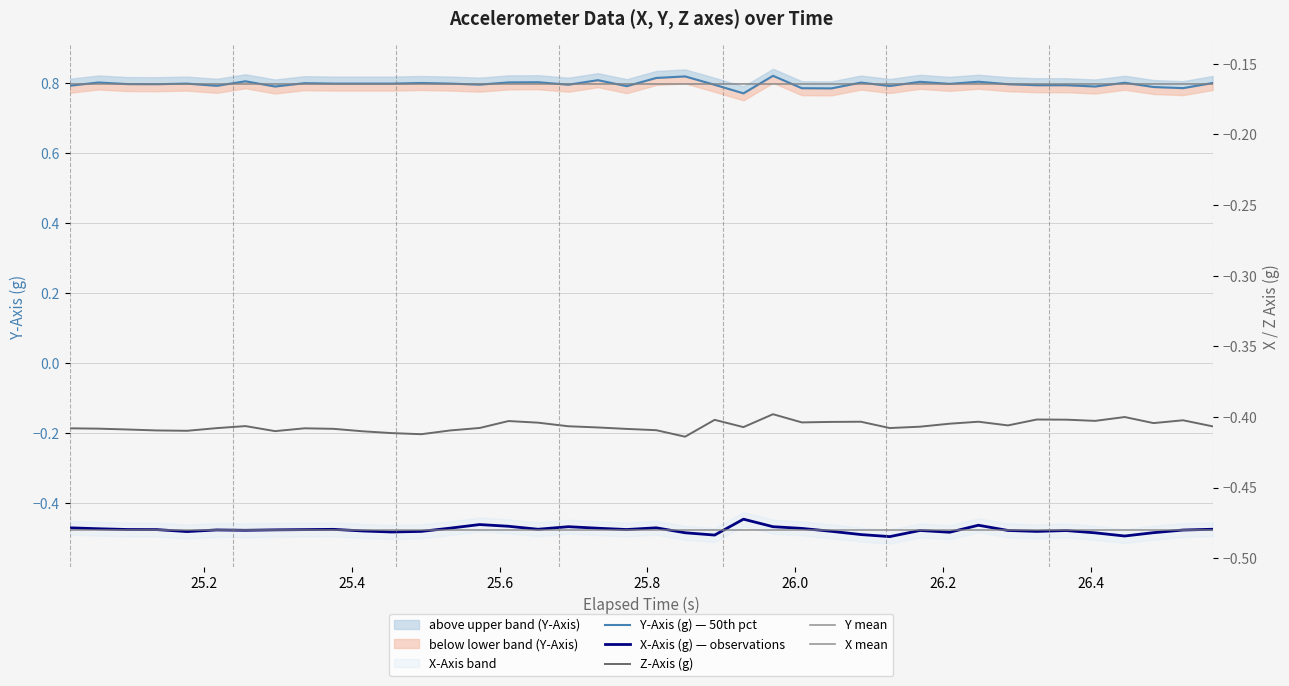

True or false: z_axis has more than 0 points higher than both neighbors.

True